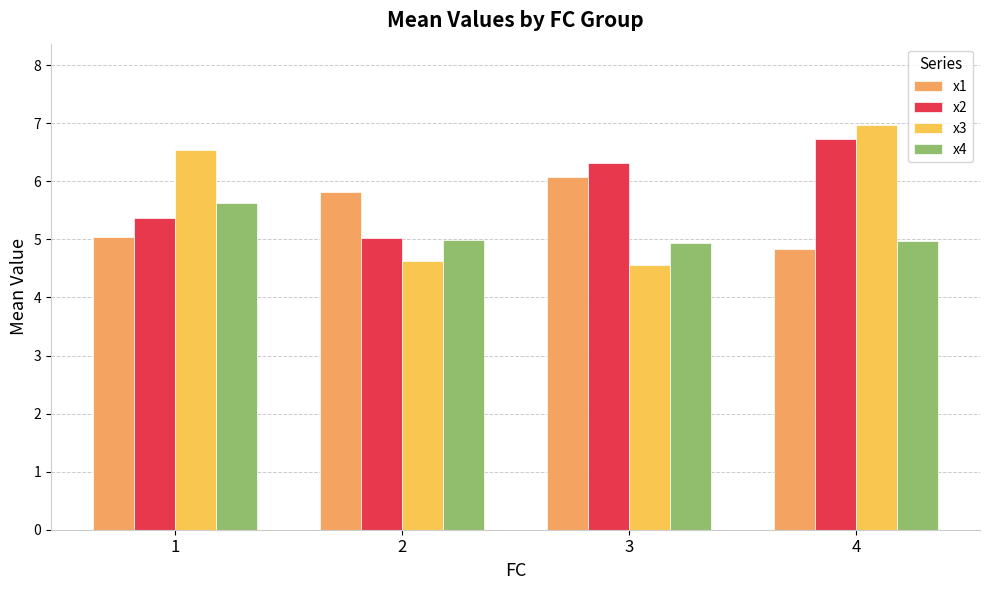

What is the difference between the highest and lowest values at 4?

2.1